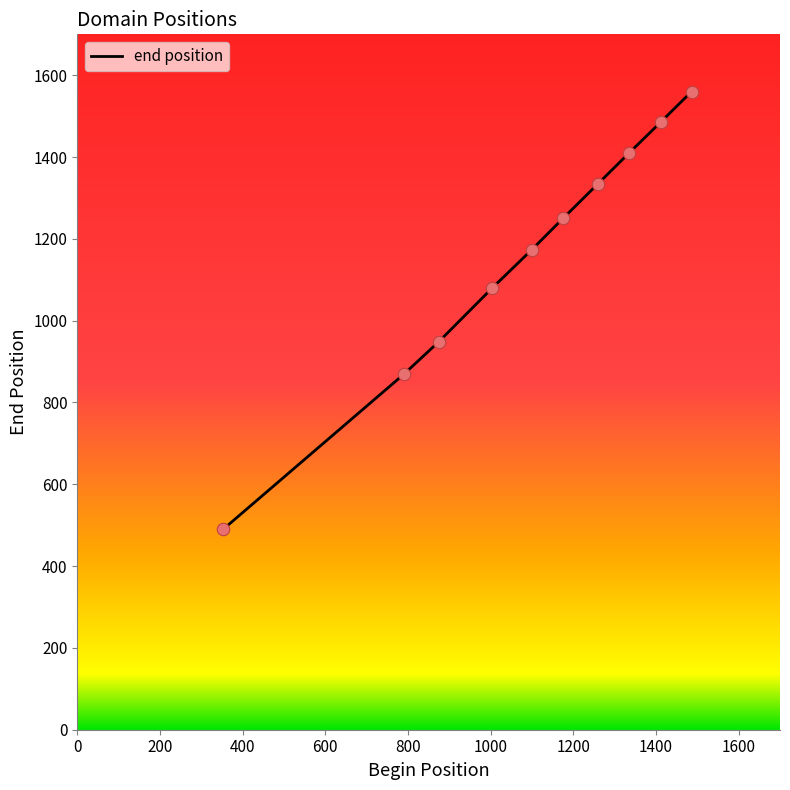

What is the difference between the maximum and minimum values?

1070